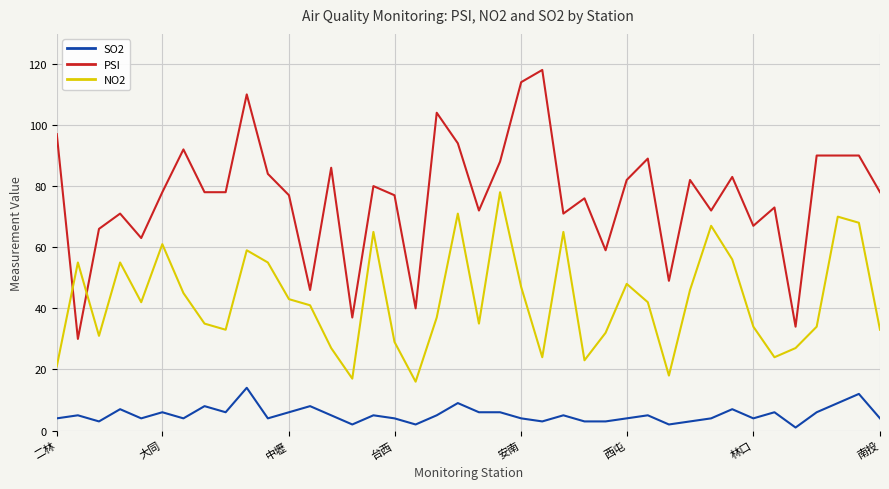

Which series has the widest spread of values?

PSI